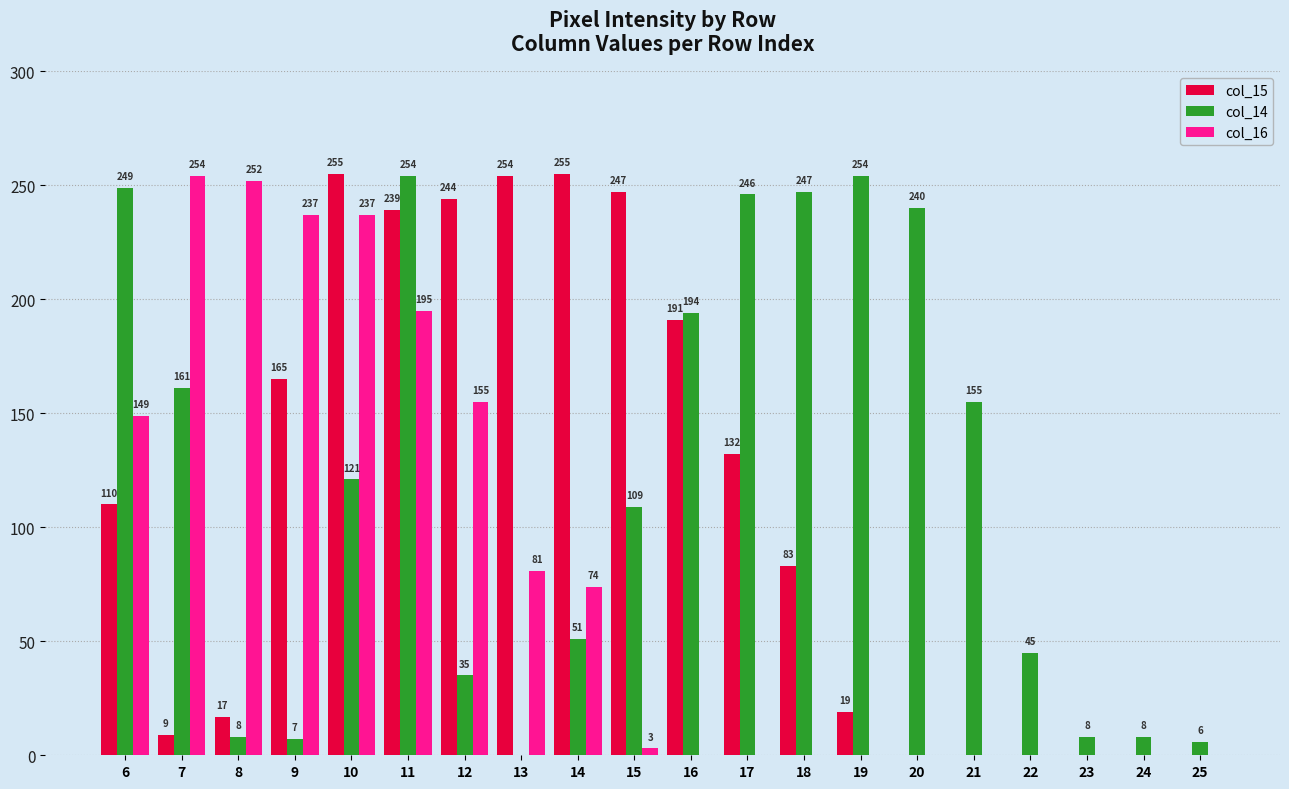

How many groups of bars are there?

20